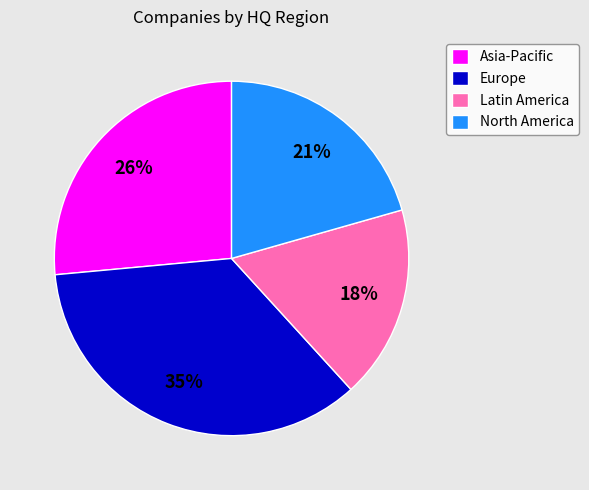

Which category has the biggest portion of the pie?

Europe